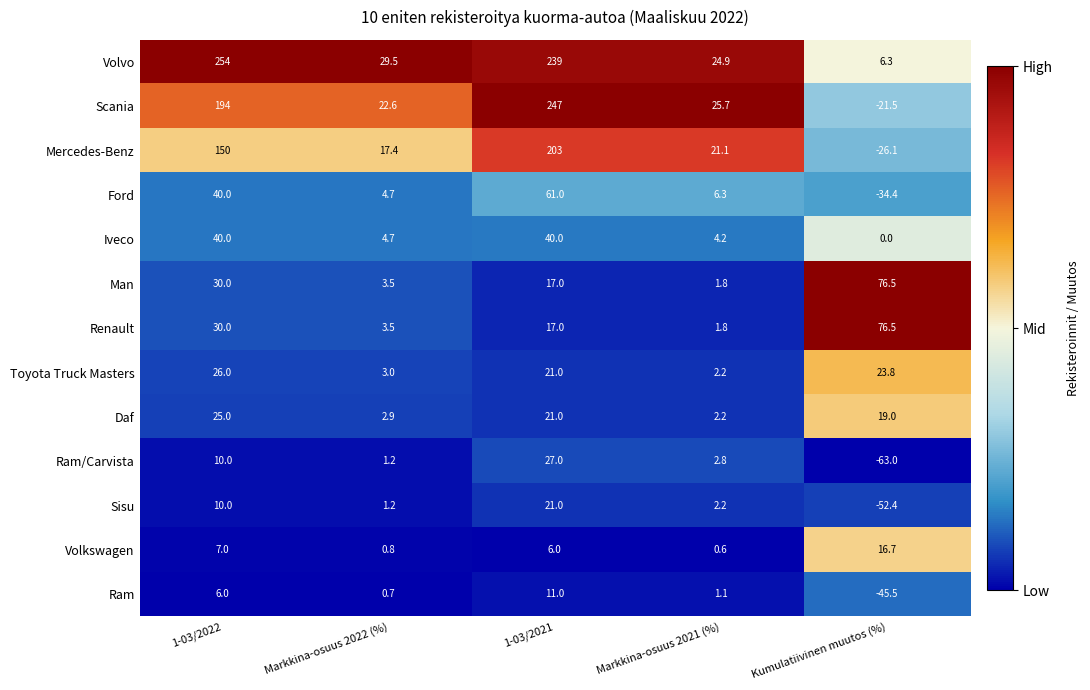

At which category is the sum across all series the highest?

1-03/2021